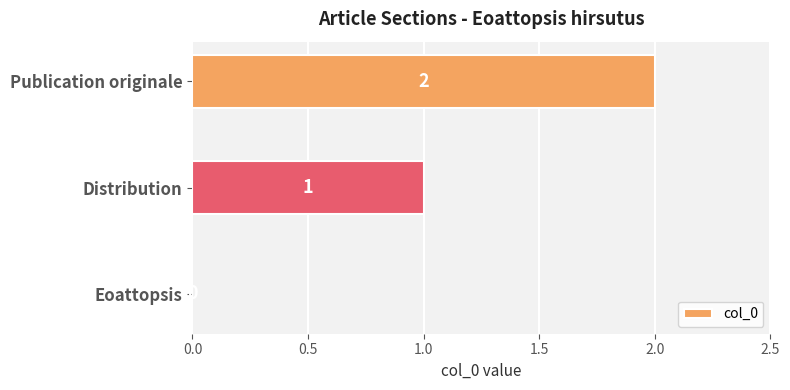

At which label is the value closest to 1?

Distribution